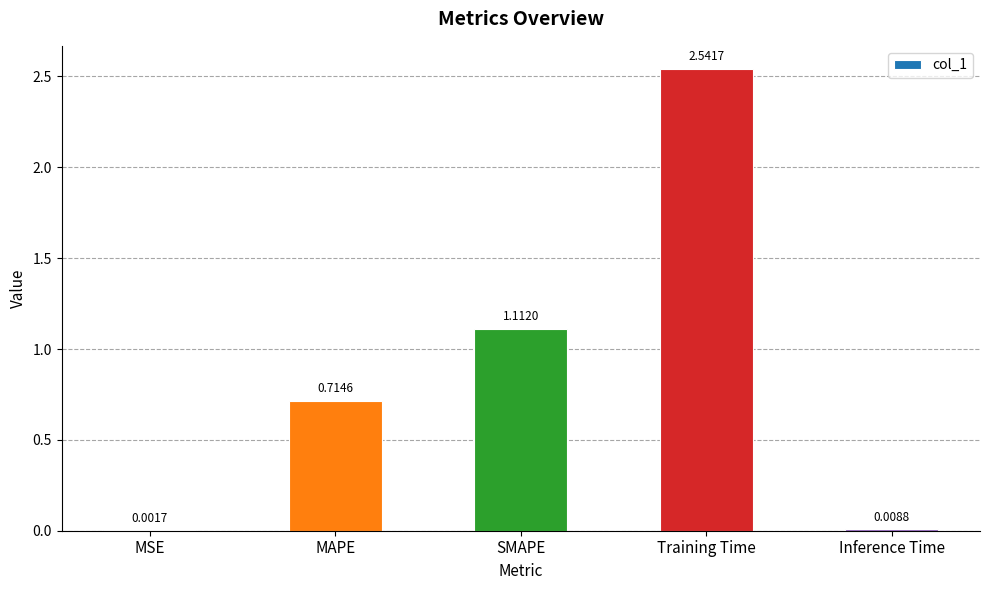

At which label is the value closest to 1?

SMAPE